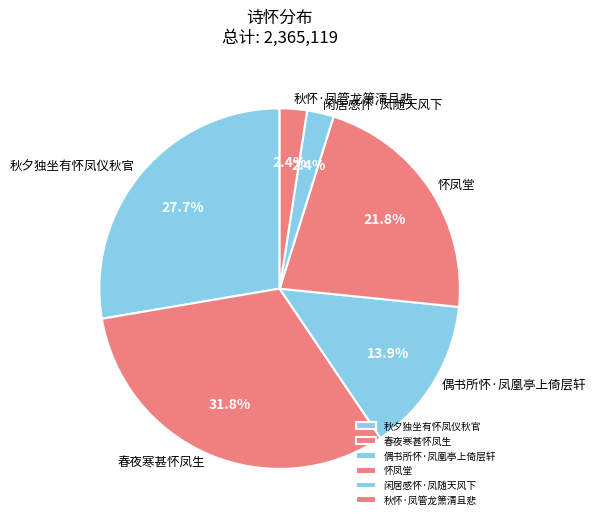

Between 闲居感怀·凤随天风下 and 秋夕独坐有怀凤仪秋官, which is larger?

秋夕独坐有怀凤仪秋官